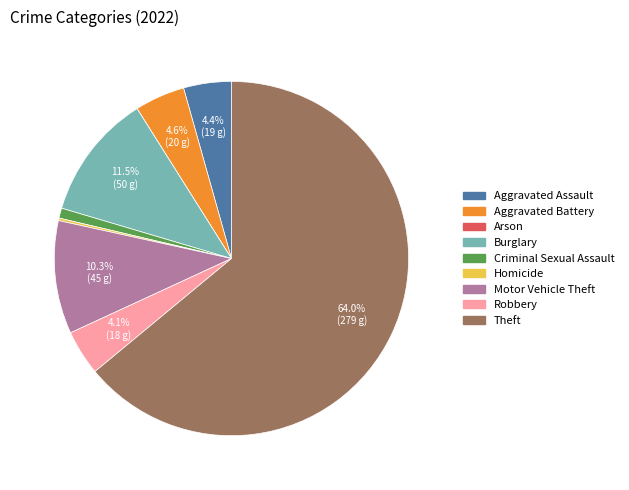

To the nearest percent, what portion does Aggravated Assault represent?

4%